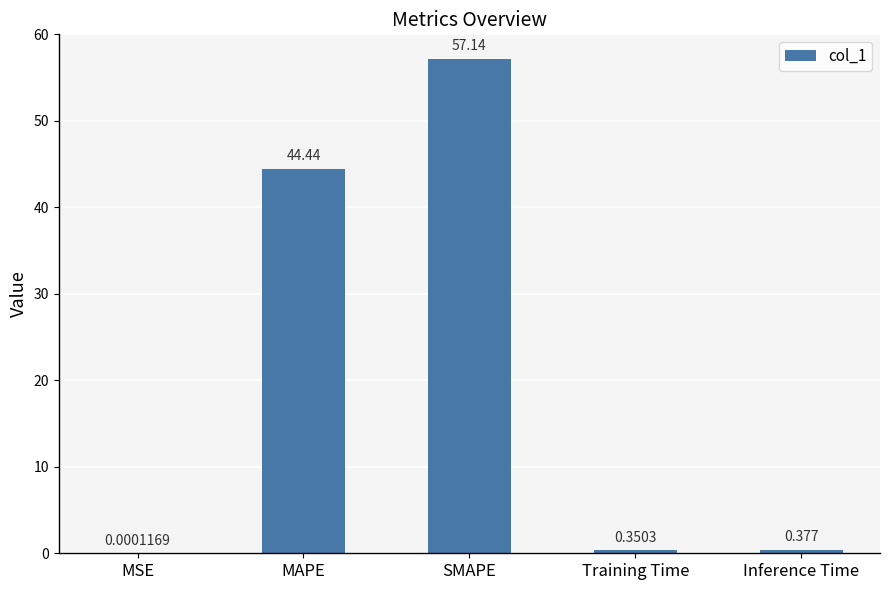

Which category has the highest value across all series?

SMAPE